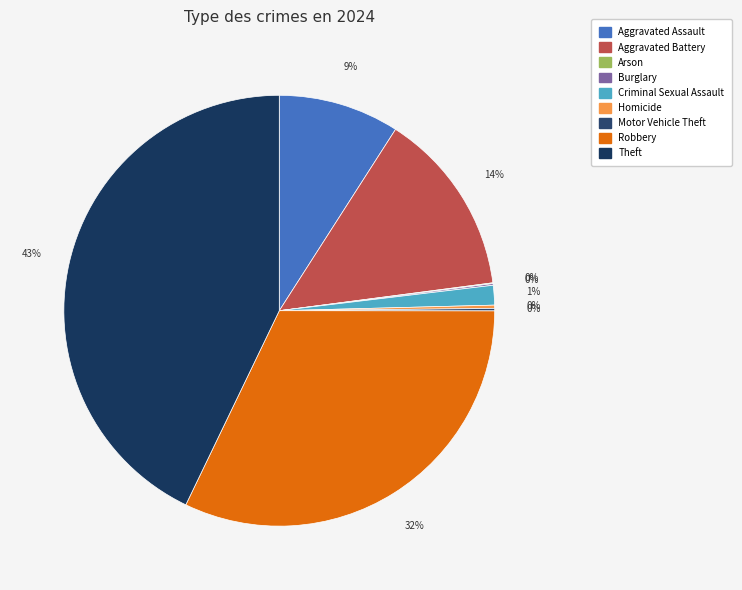

Is Robbery the majority of the pie?

No